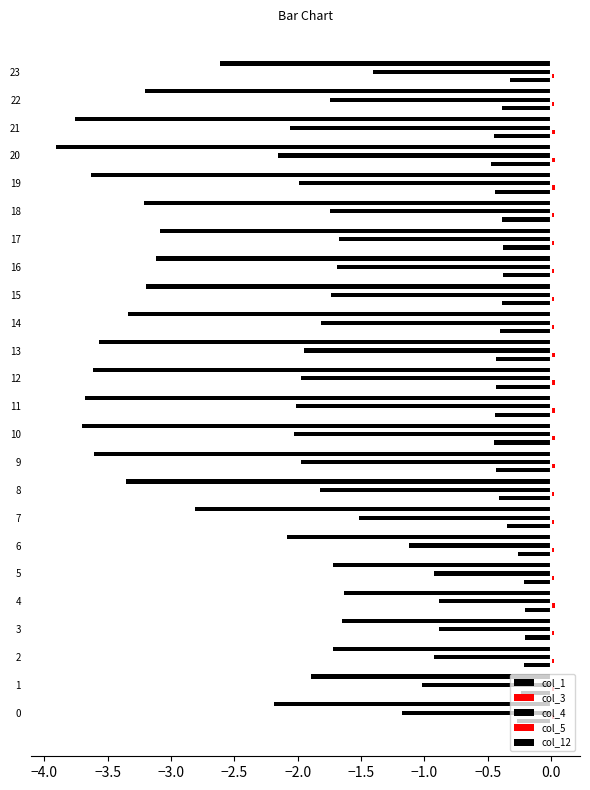

How many series are shown in this chart?

5